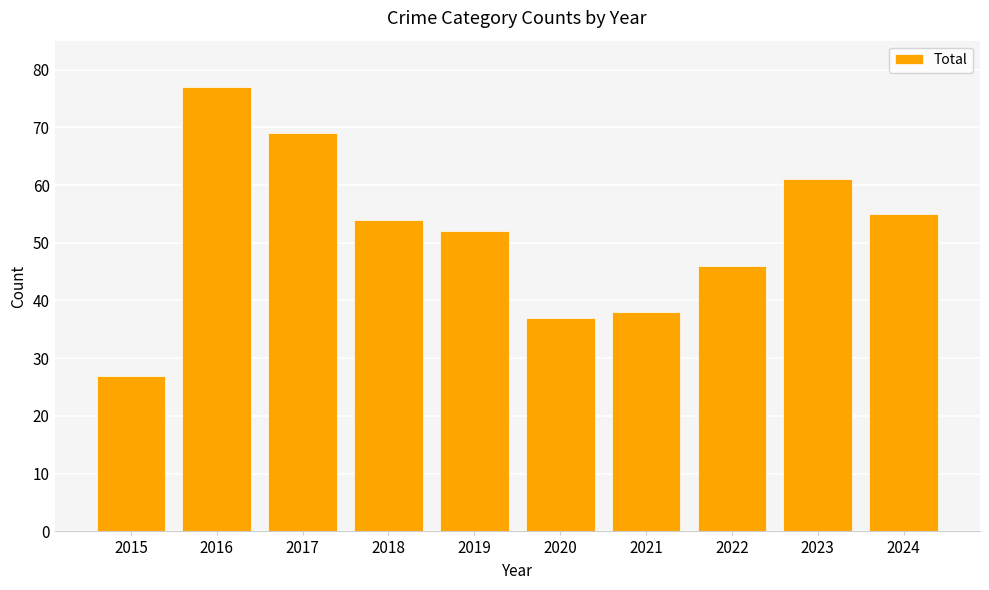

Which category has the lowest value across all series?

2015